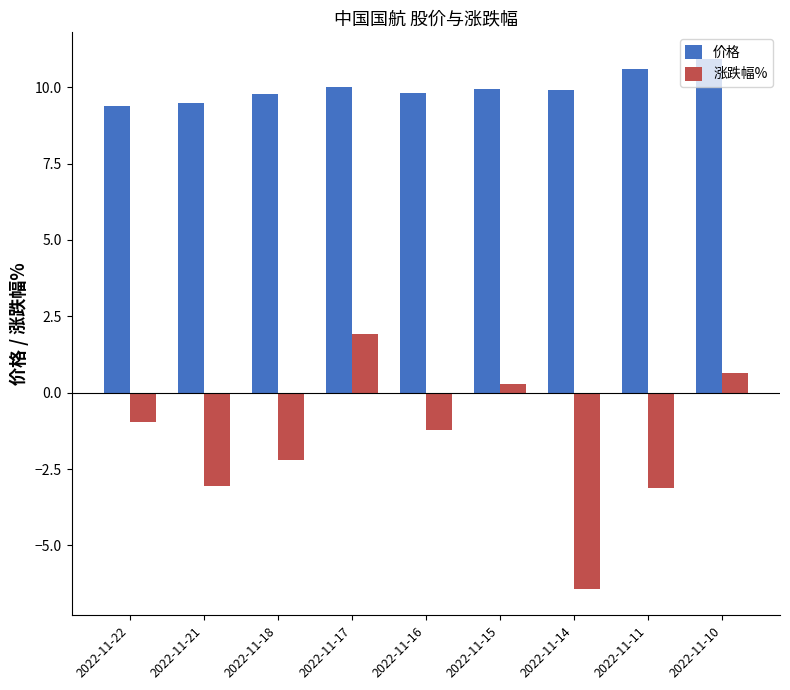

What is the total value across all series at 2022-11-16?

8.6